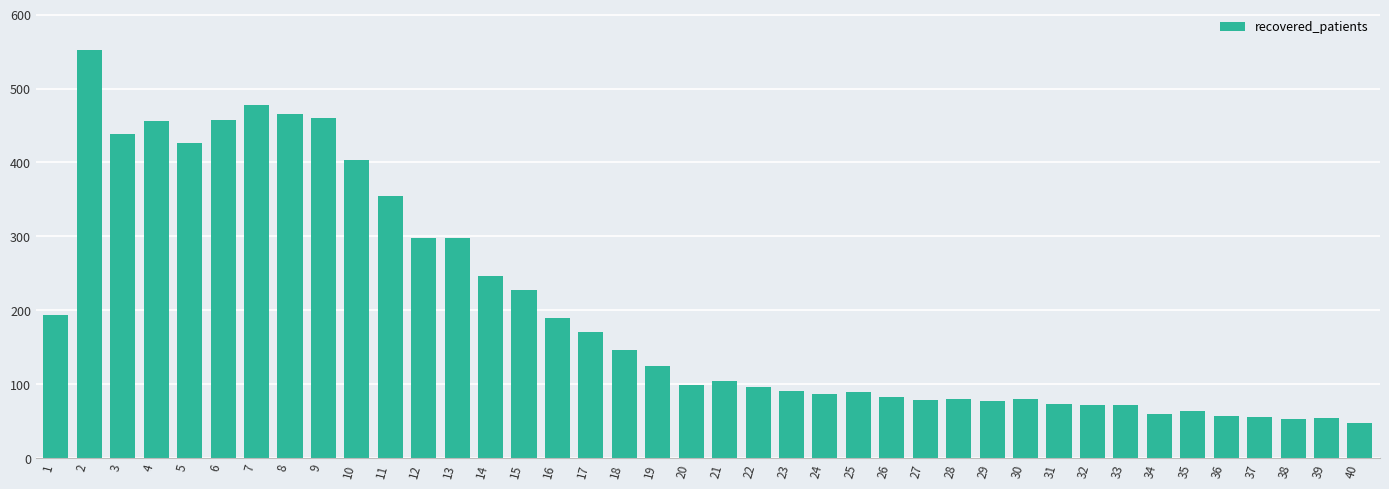

Which label corresponds to the largest value in the chart?

2